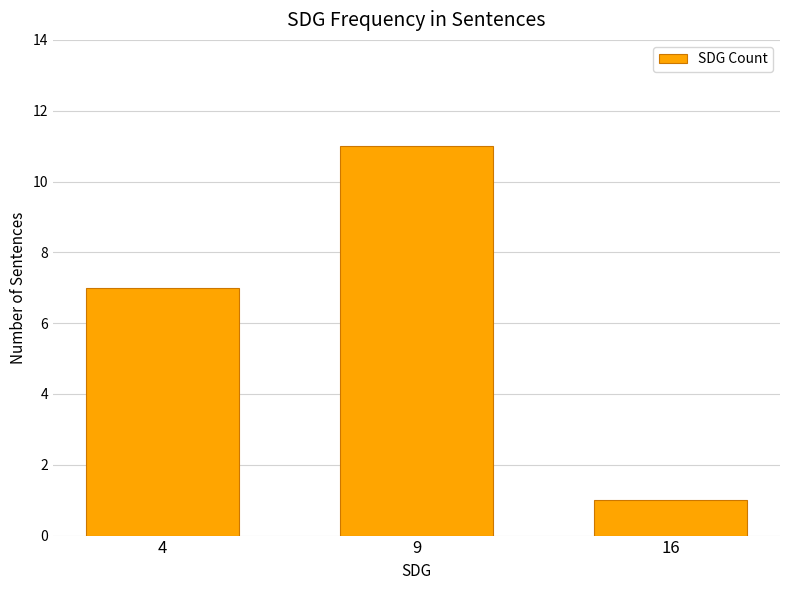

Are the bars grouped side by side (vs. stacked)?

No